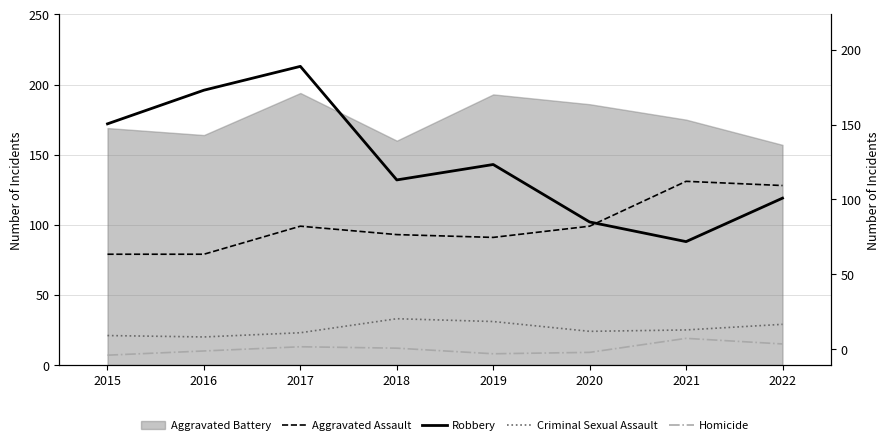

At which category does Robbery reach its first local valley?

2018